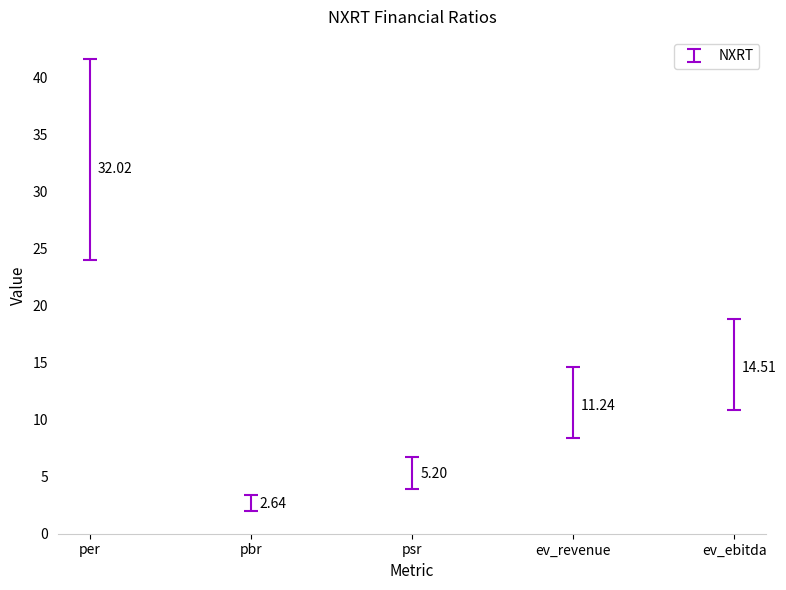

Which category has the lowest value across all series?

pbr